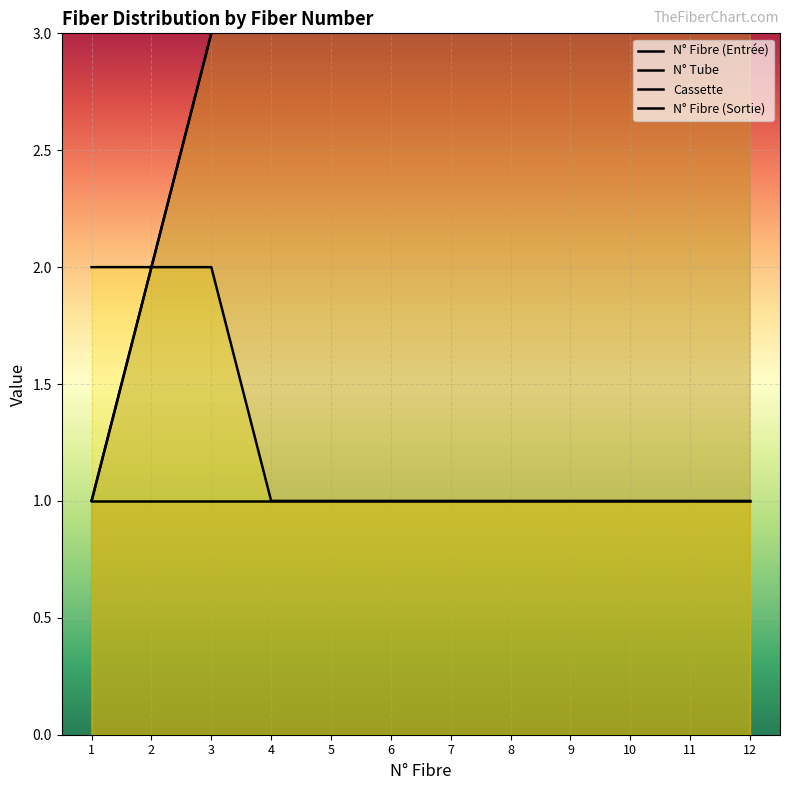

The value of N° Tube at 1 is 1. True or false?

False